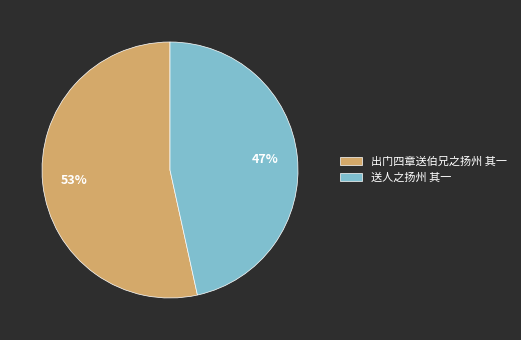

To the nearest percent, what is the combined percentage of 送人之扬州 其一 and 出门四章送伯兄之扬州 其一?

100%